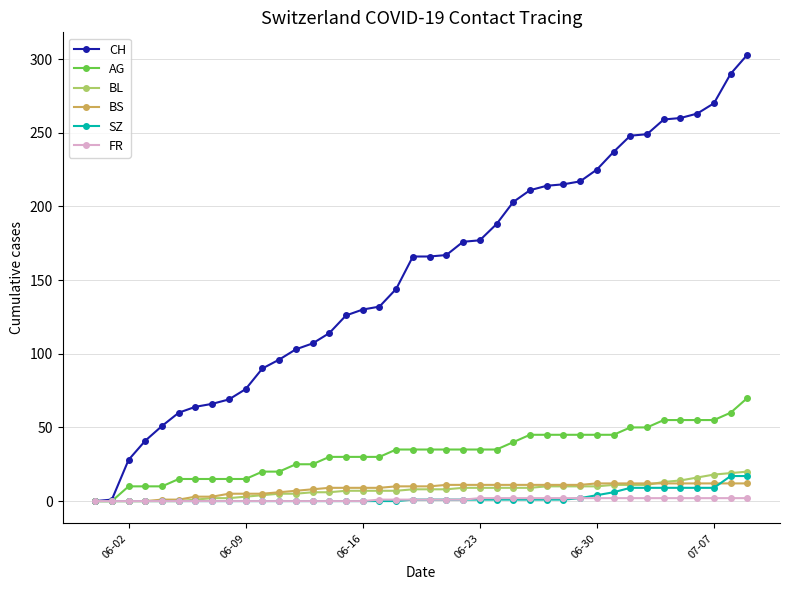

Which series has the widest spread of values?

CH